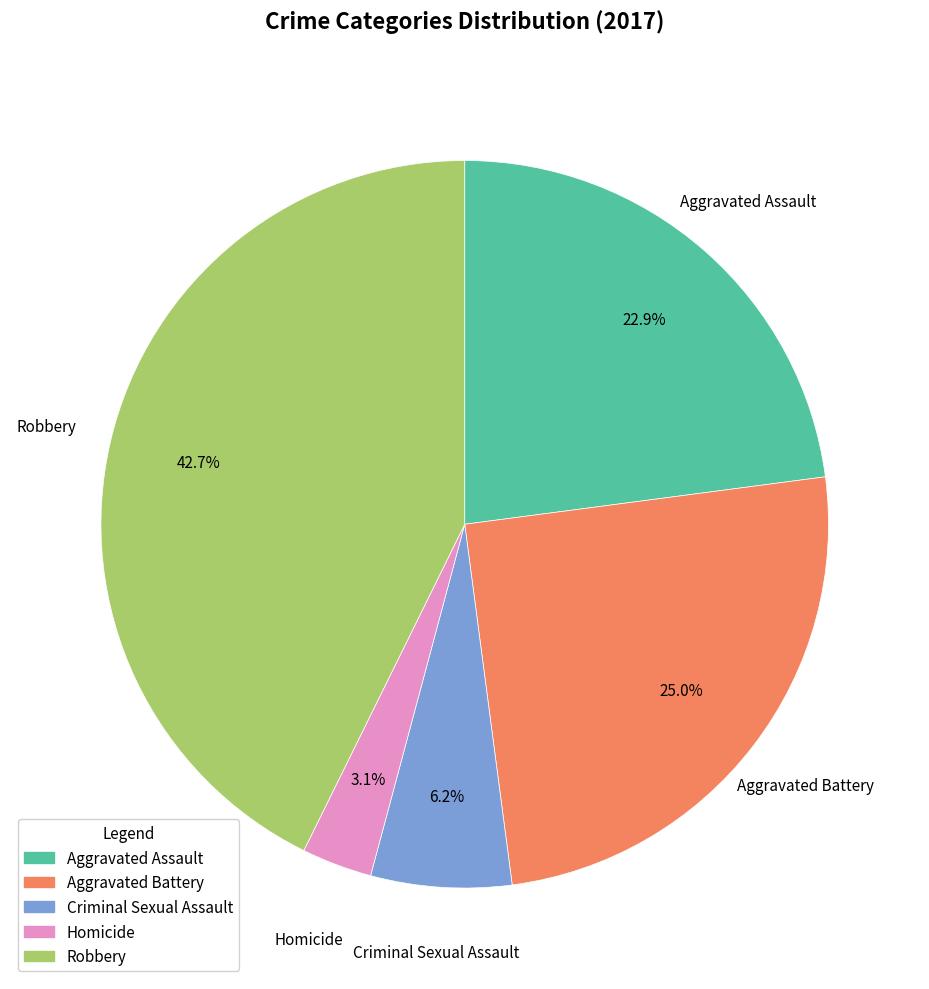

How many slices are in this pie chart?

5